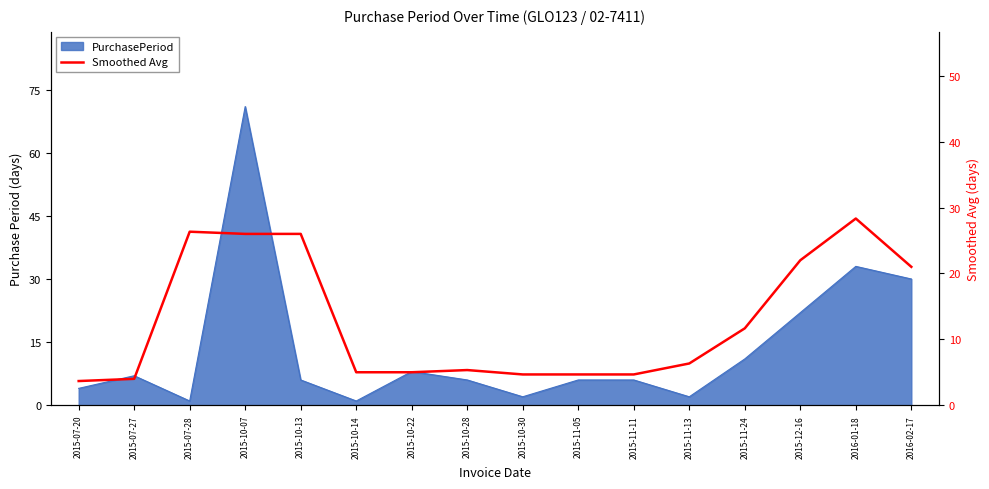

The chart shows a value of 43.4 at 2015-10-13. True or false?

False